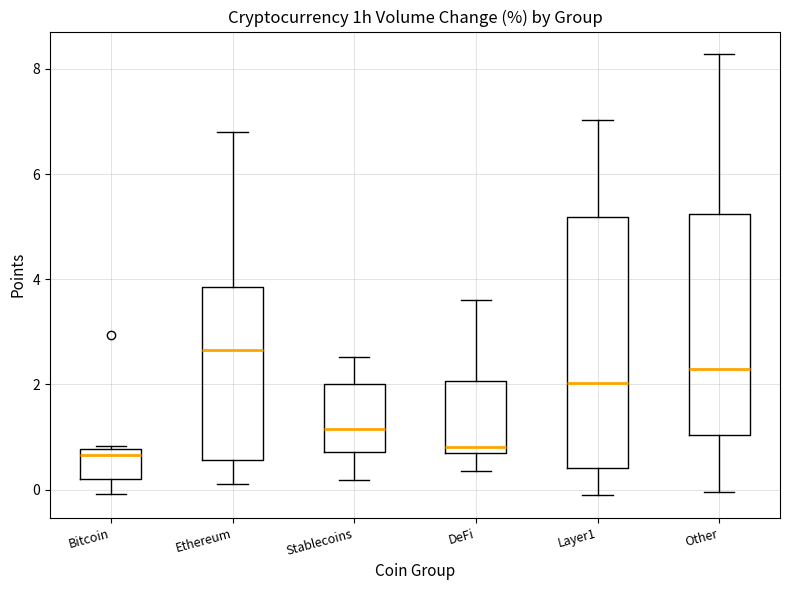

Which box is the tallest, from its lower edge to its upper edge?

Layer1